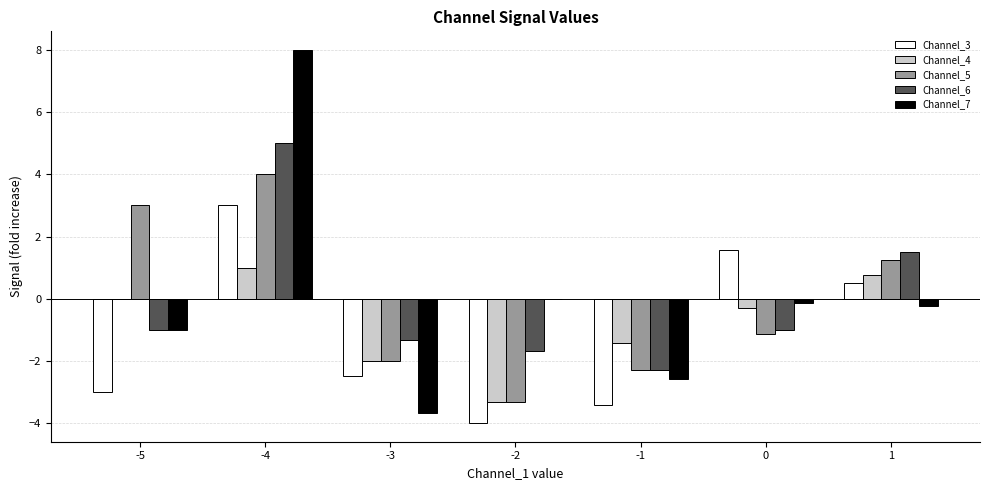

What is the sum of all Channel_4 values?

-5.3